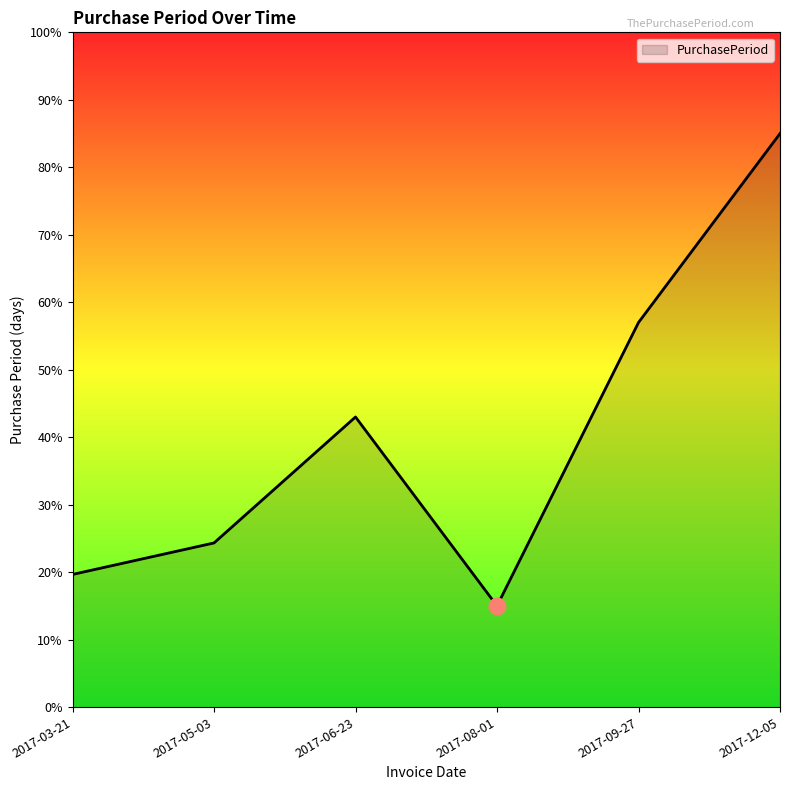

Rank the categories by value from lowest to highest.

2017-08-01, 2017-03-21, 2017-05-03, 2017-06-23, 2017-09-27, 2017-12-05